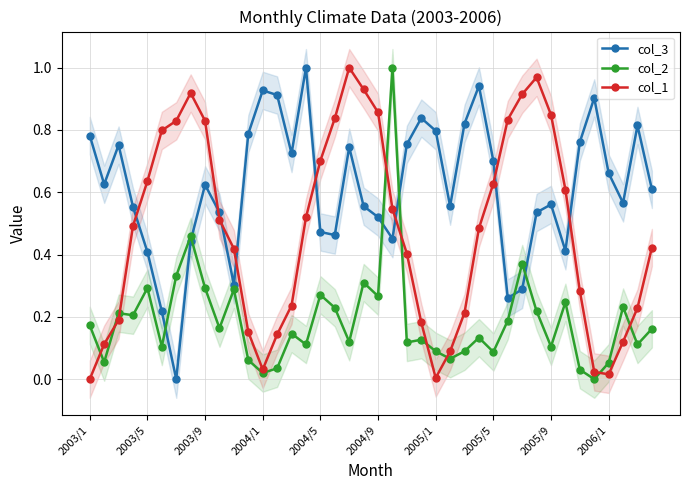

True or false: col_3 has a value of 1.2 at 2004/1.

False